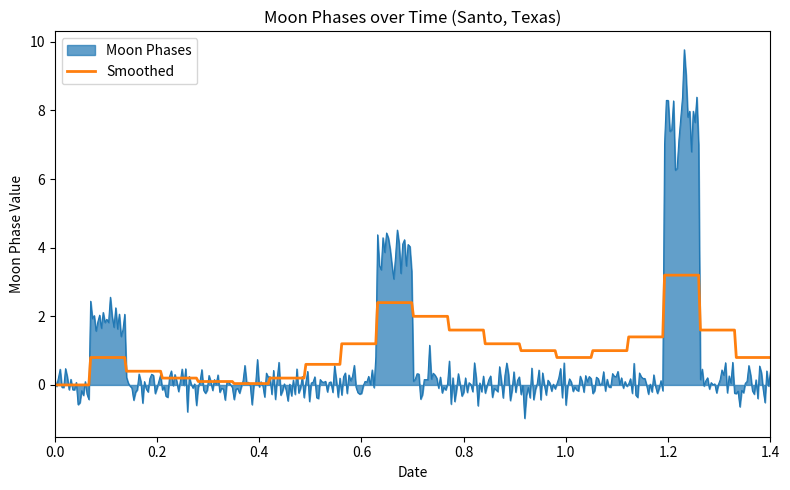

What is the greatest value displayed?

9.8